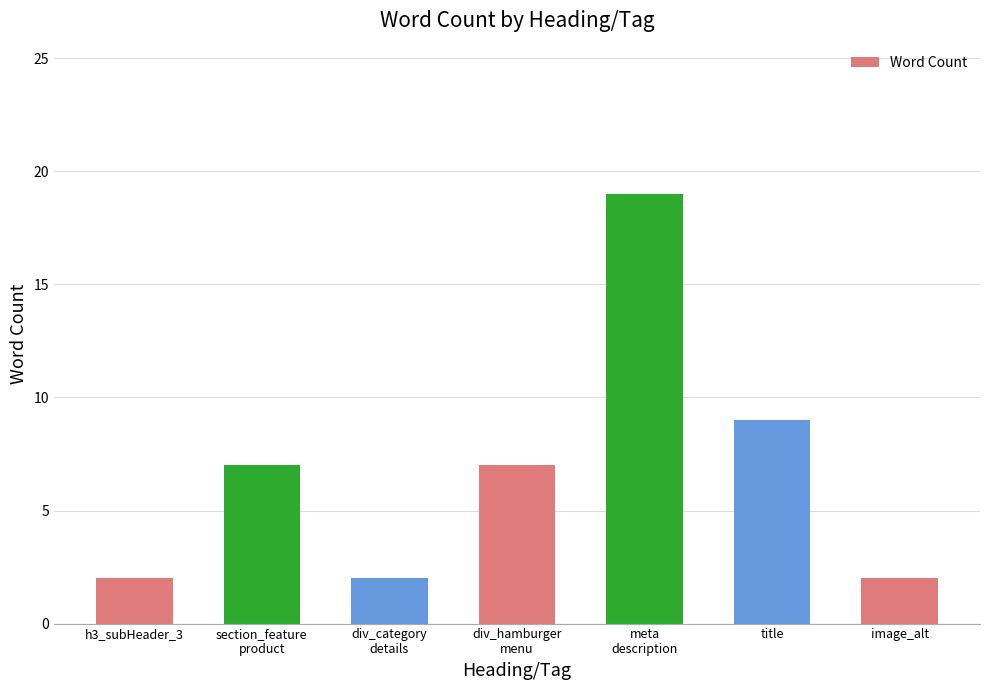

What is the maximum value shown in the chart?

19